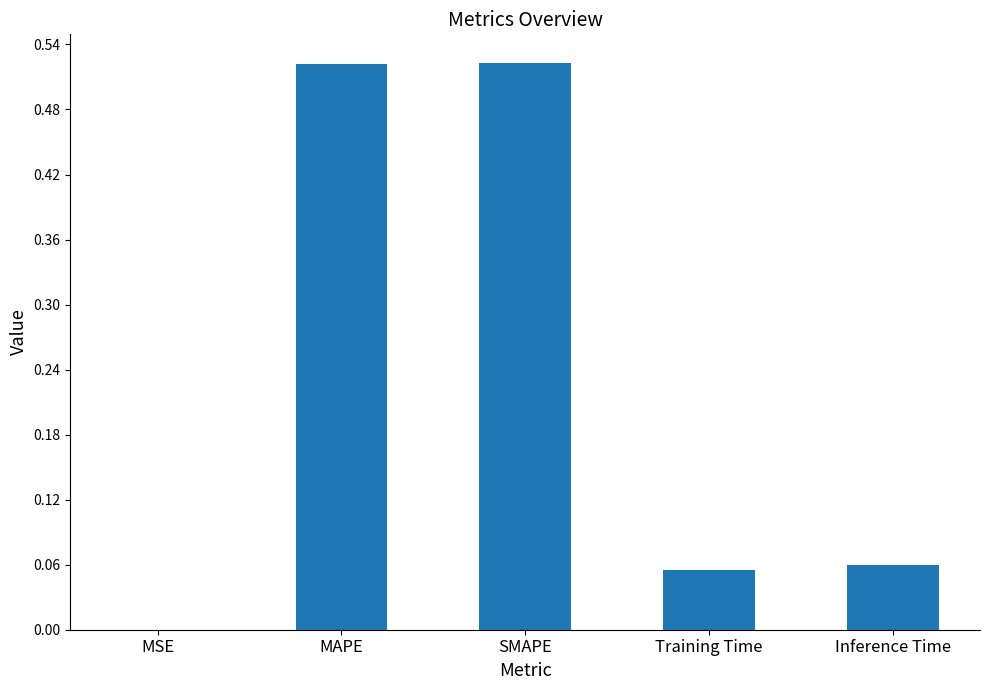

Between SMAPE and Training Time, which is larger?

SMAPE